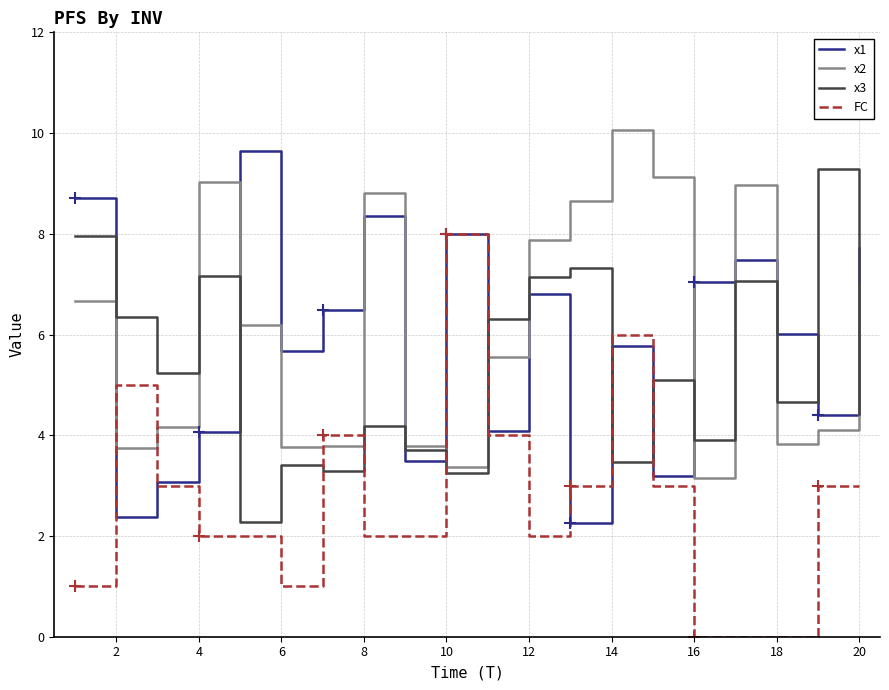

Which series has the widest spread of values?

FC